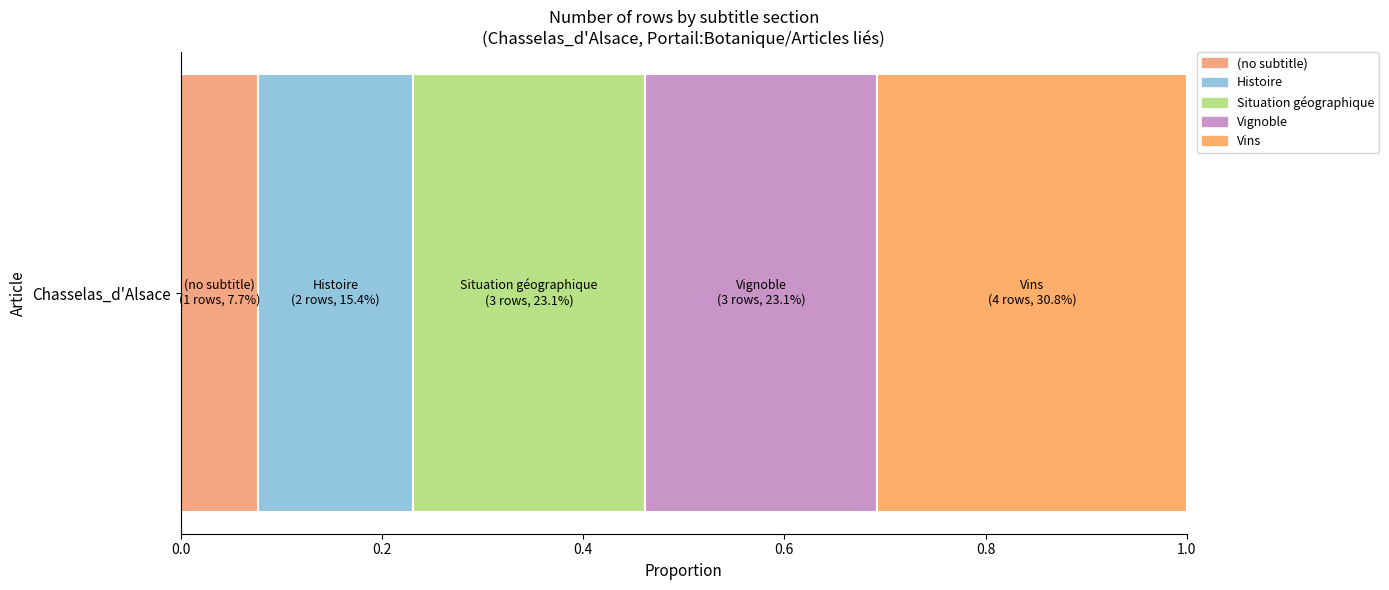

What are all the series names shown in the legend?

(no subtitle), Histoire, Situation géographique, Vignoble, Vins